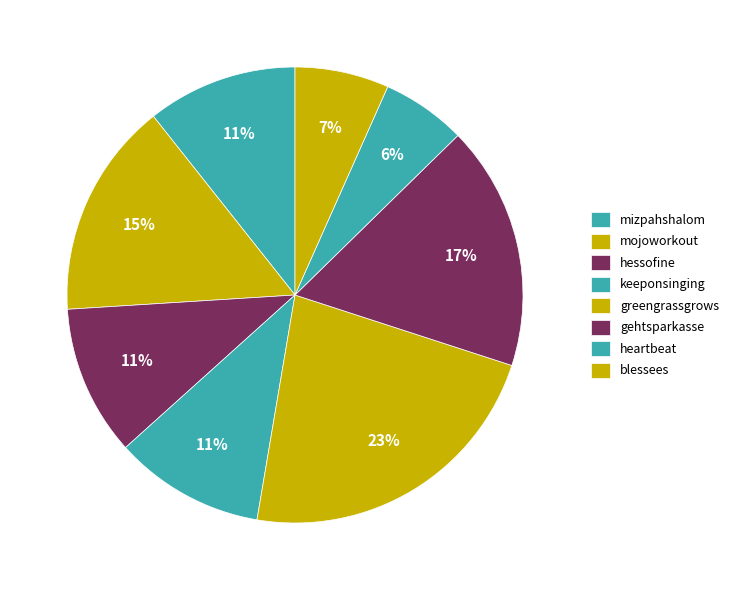

Is the sum of greengrassgrows and hessofine greater than half?

No